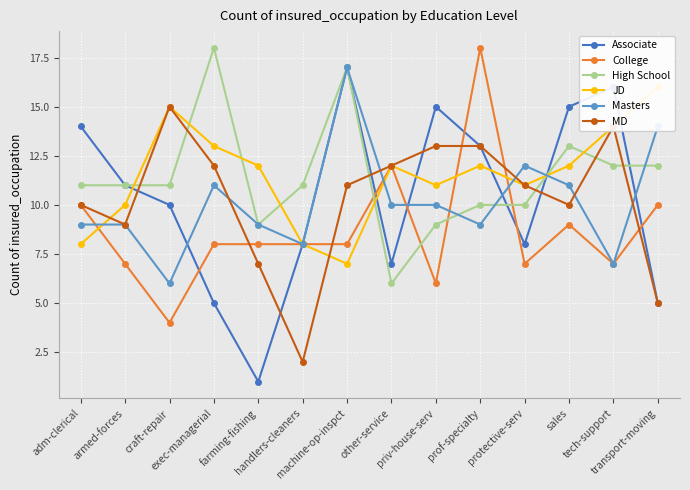

What is the minimum value shown in the chart?

1